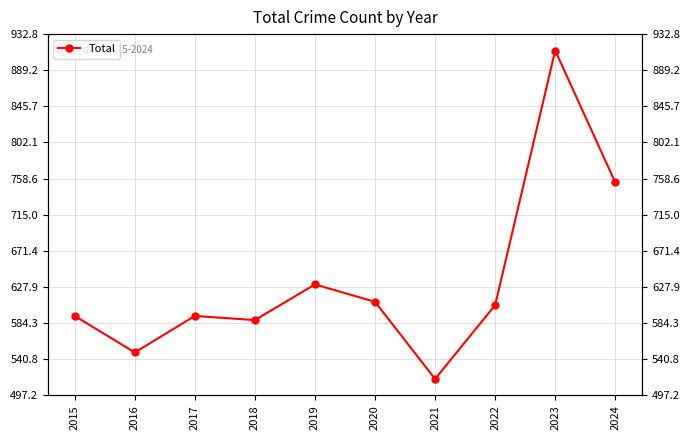

Rank the categories by value from highest to lowest.

2023, 2024, 2019, 2020, 2022, 2015, 2017, 2018, 2016, 2021